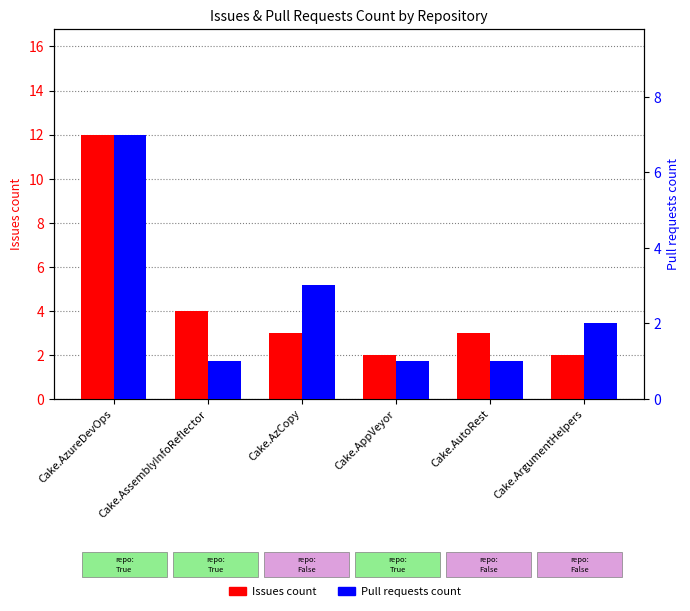

Which series has the largest total across all categories?

Issues count